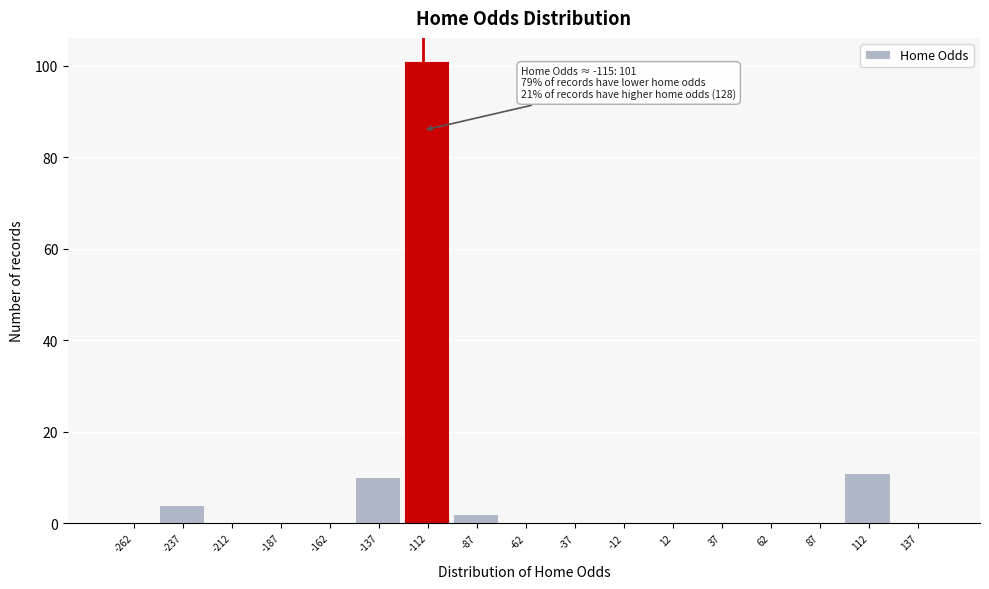

Over which range of the x-axis is the bar tallest?

-125 to -100